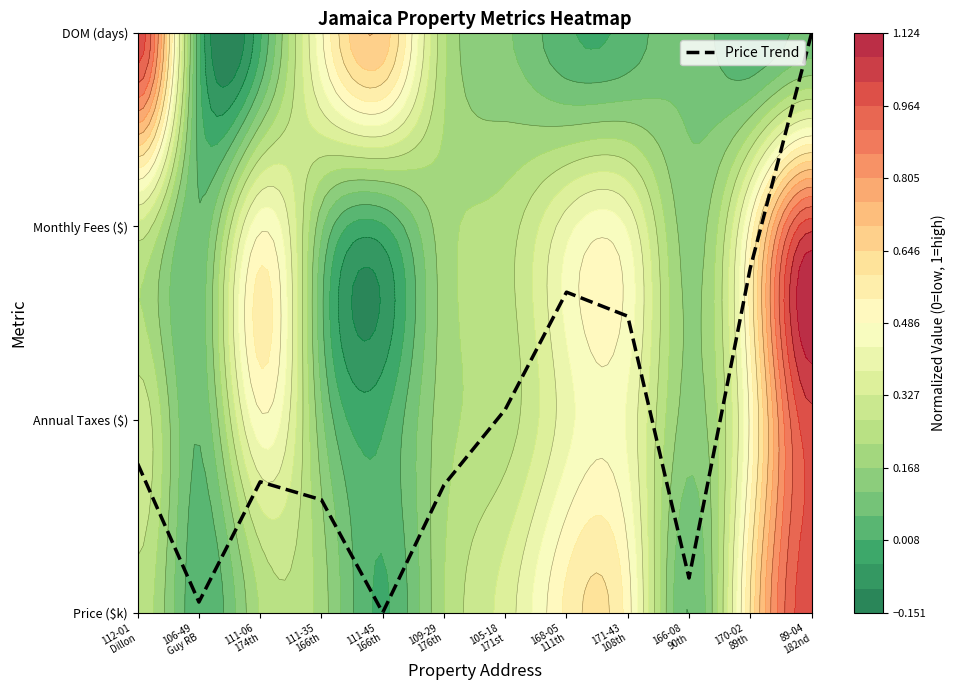

Between 89-04
182nd and 109-29
176th, which is larger?

89-04
182nd